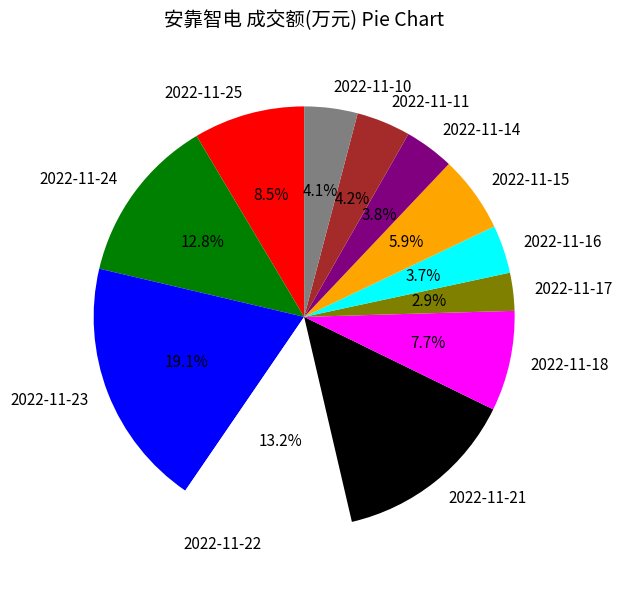

True or false: 2022-11-14 accounts for 4% of the total.

True